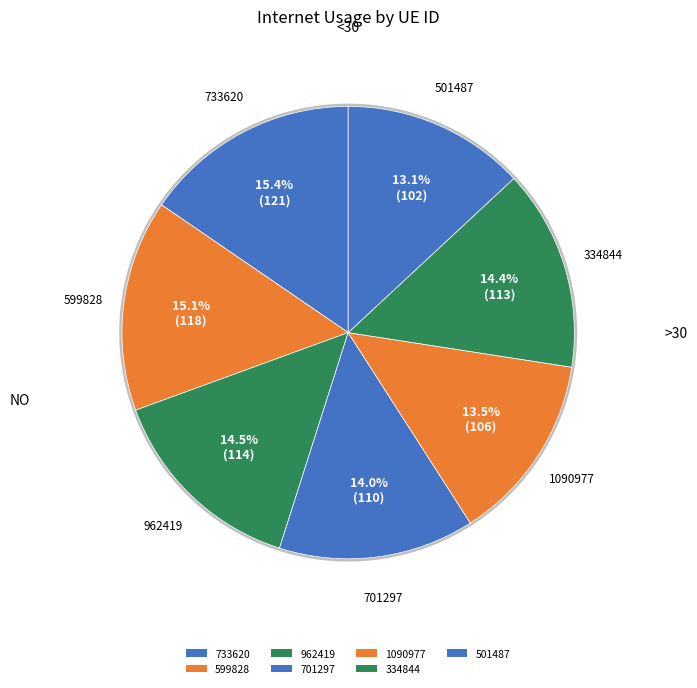

What is the total percentage of 962419 and 701297?

28.5%